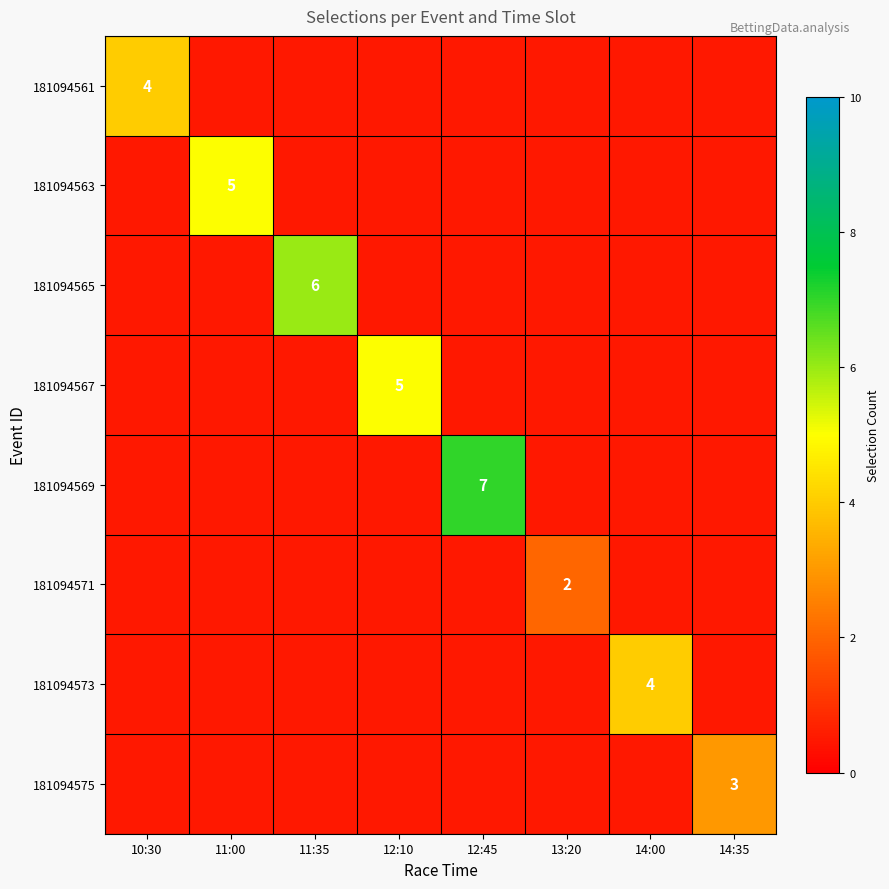

Which has a higher value, 11:35 or 13:20?

11:35